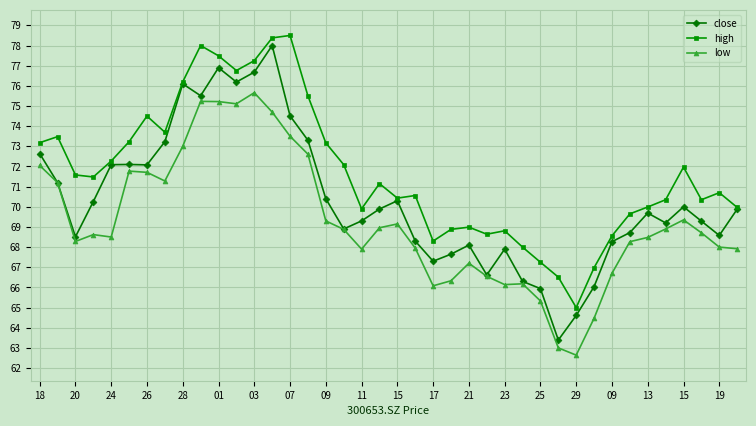

List the series in order of their overall mean, highest first.

high, close, low